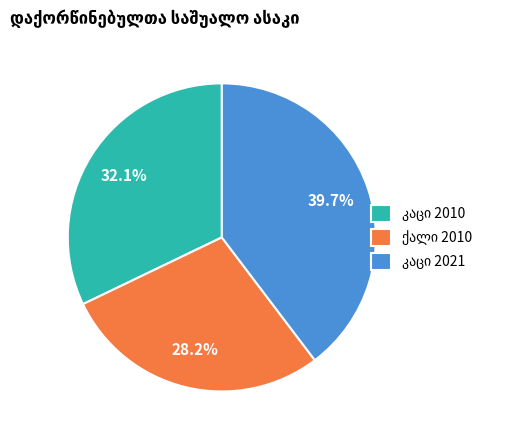

Does any single category account for the majority?

No